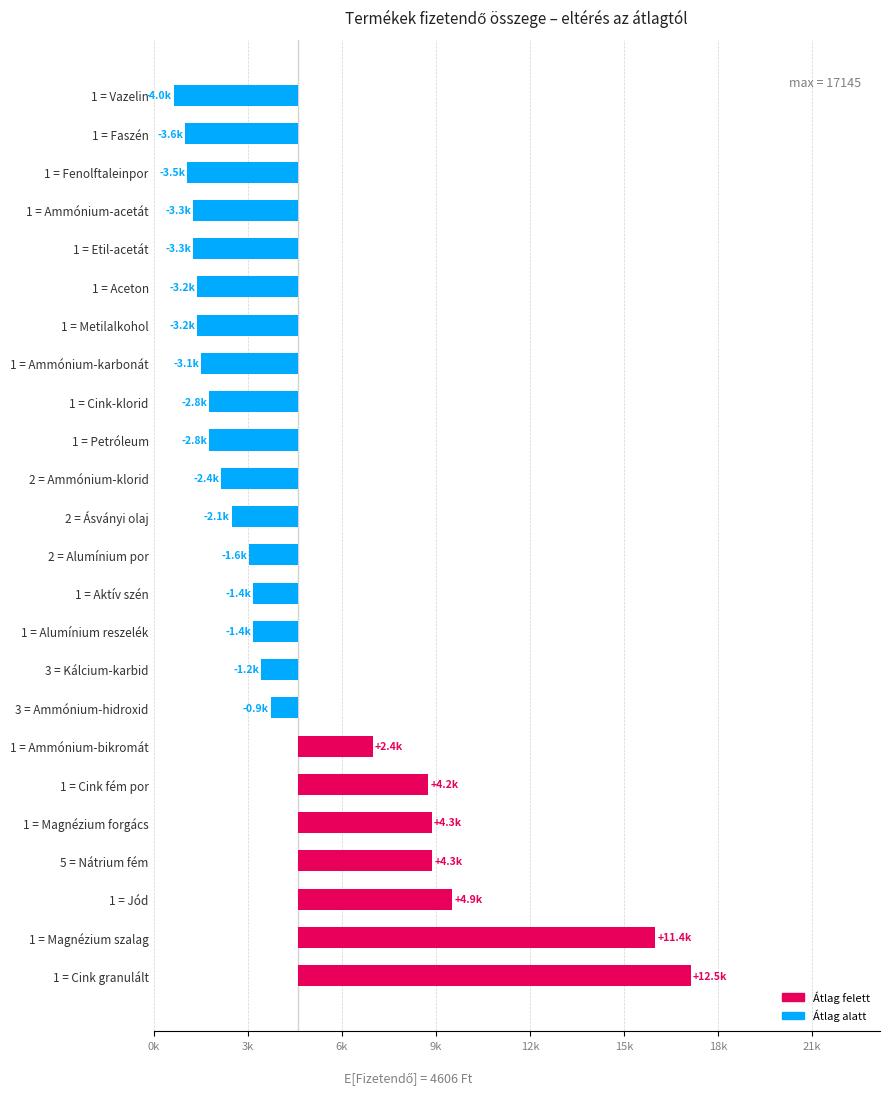

Does the chart contain stacked bars?

No